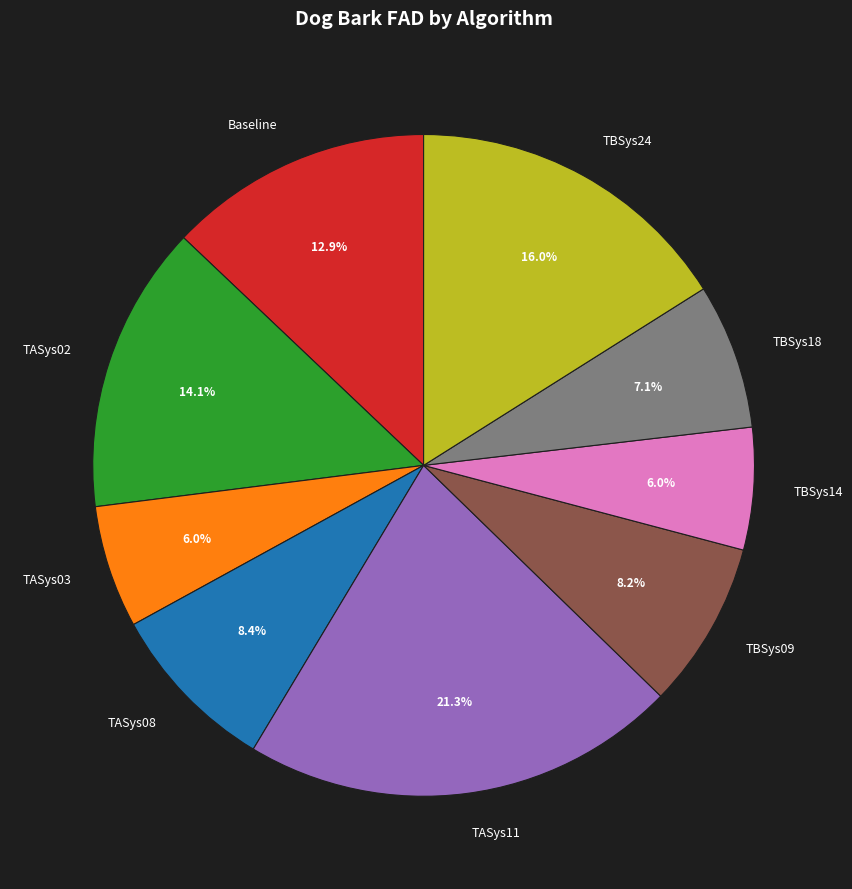

Is there a majority slice in this chart?

No